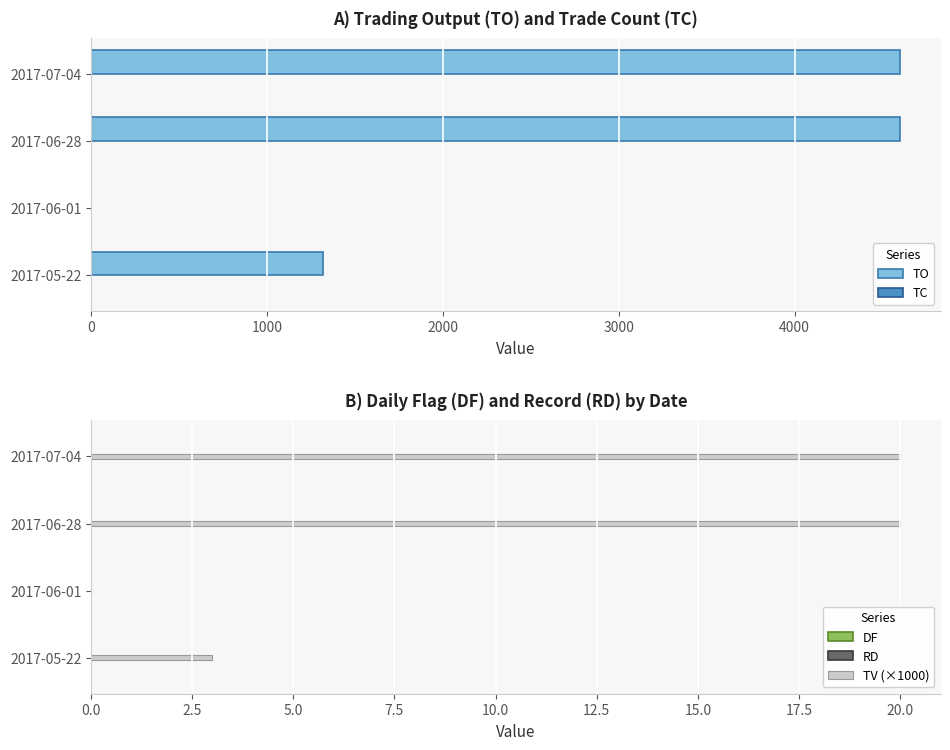

What is the sum of all TV (×1000) values?

43